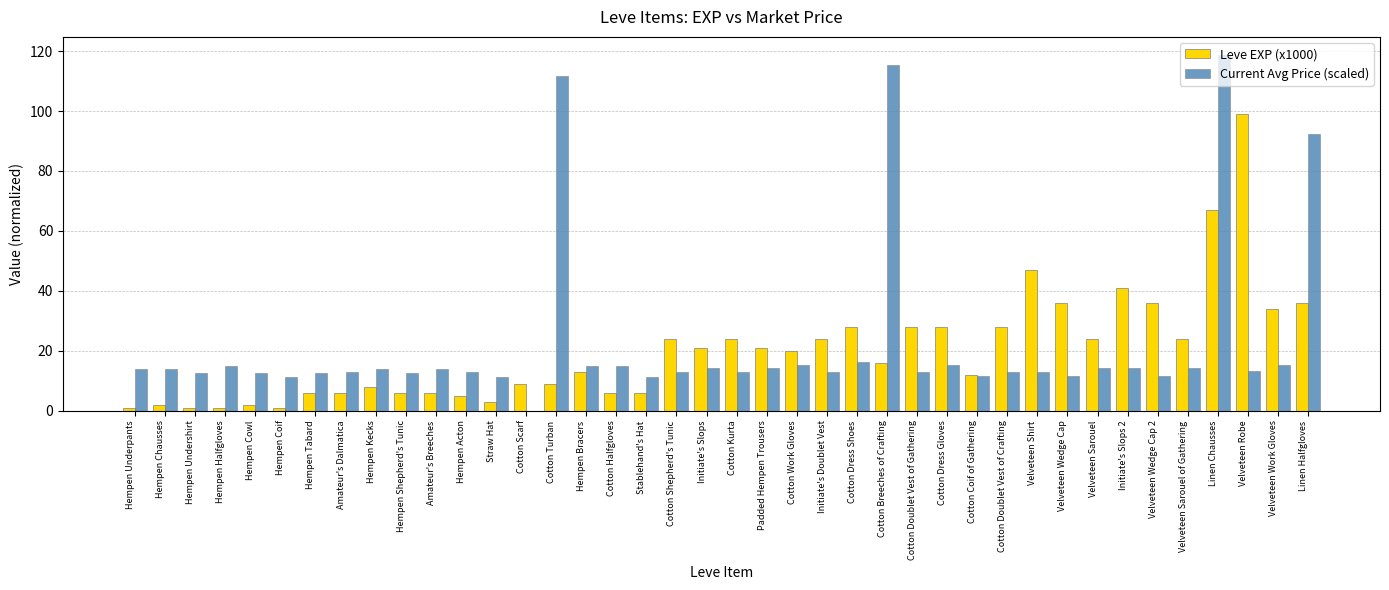

What is the maximum value shown in the chart?

118.8